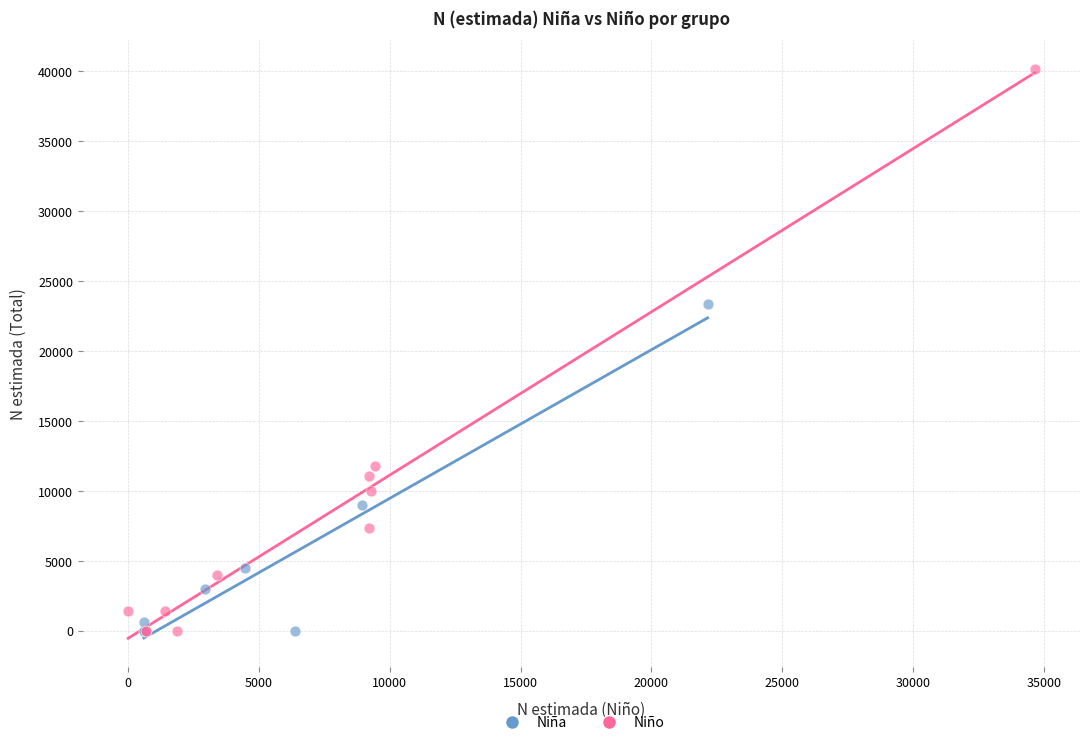

Which series has the largest Y range (max minus min)?

Niño